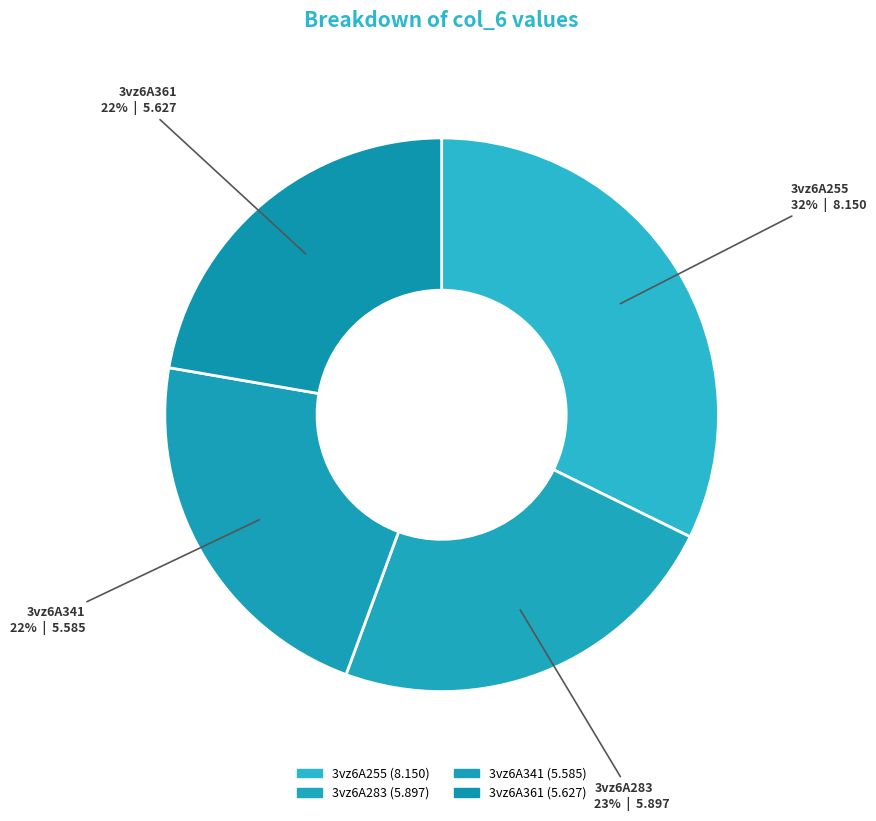

What is the total percentage of 3vz6A361 and 3vz6A255?

54.5%